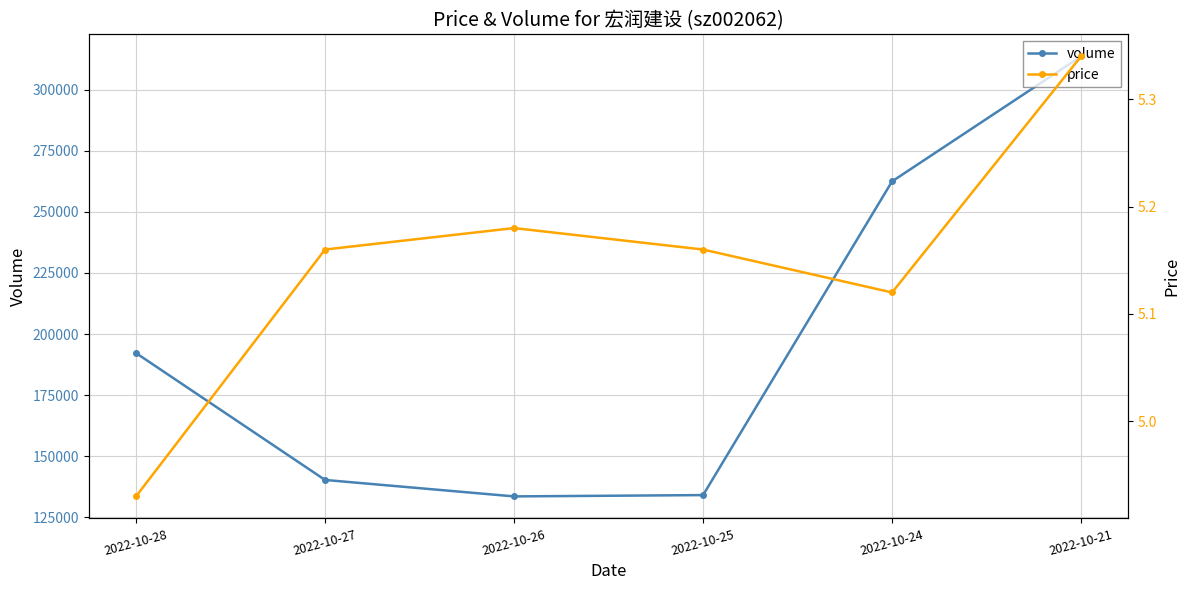

True or false: volume has a value of 262471.0 at 2022-10-24.

True